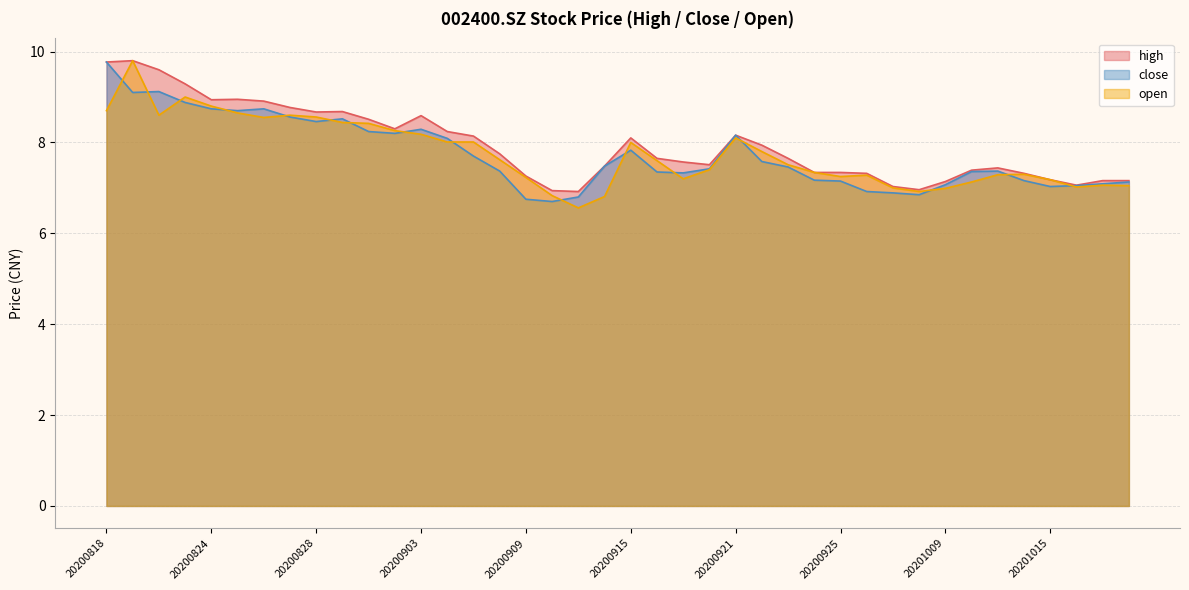

How many values in the high series are below 7?

3